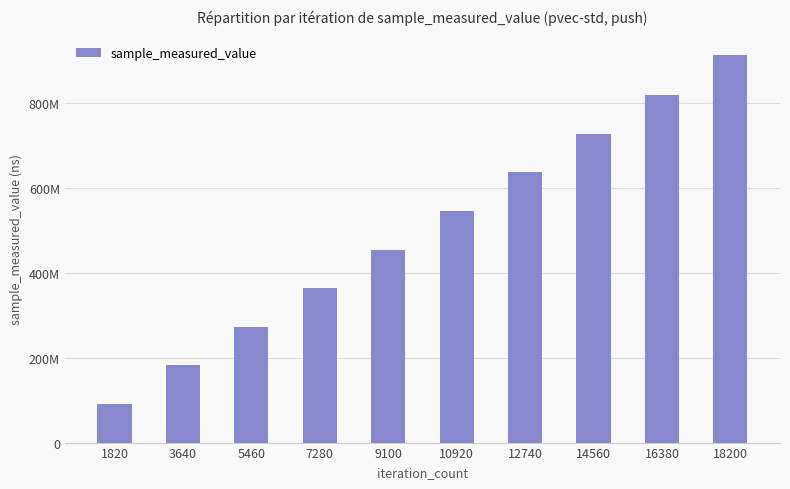

Rank the categories by value from lowest to highest.

1820, 3640, 5460, 7280, 9100, 10920, 12740, 14560, 16380, 18200